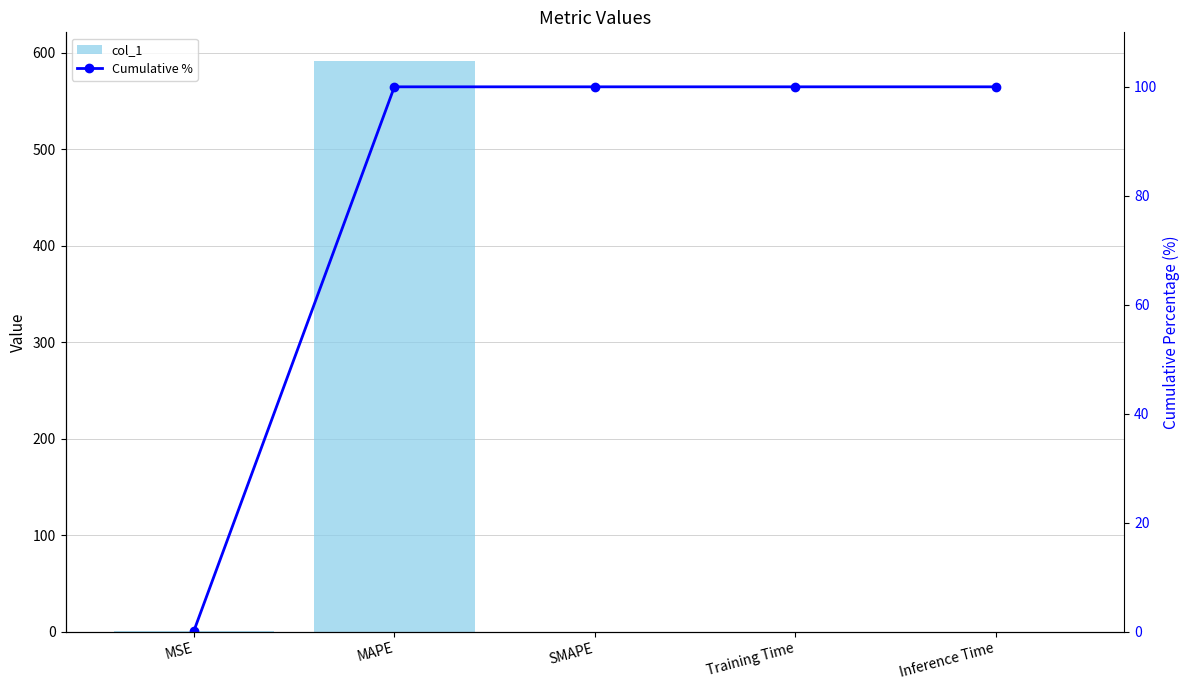

What are all the series names shown in the legend?

col_1, Cumulative %